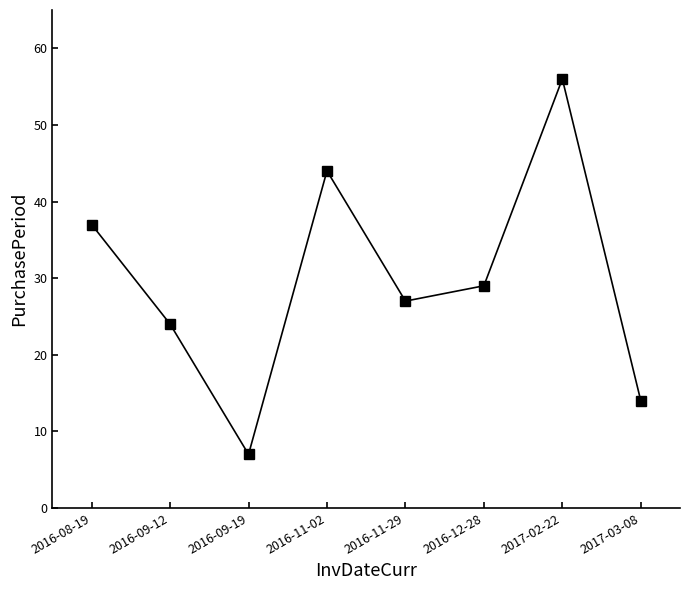

At which category does the data reach its first local valley?

2016-09-19